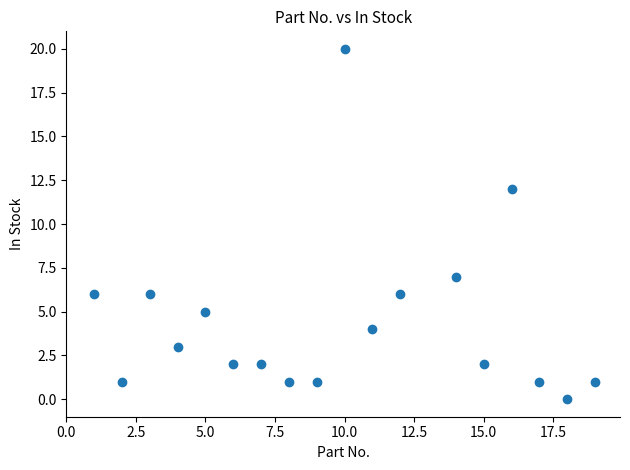

What Y value in the scatter plot is closest to 10?

12